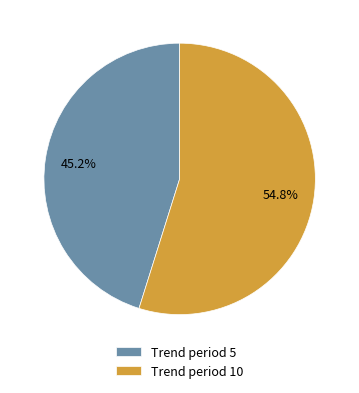

Does Trend period 5 account for over 50% of the chart?

No